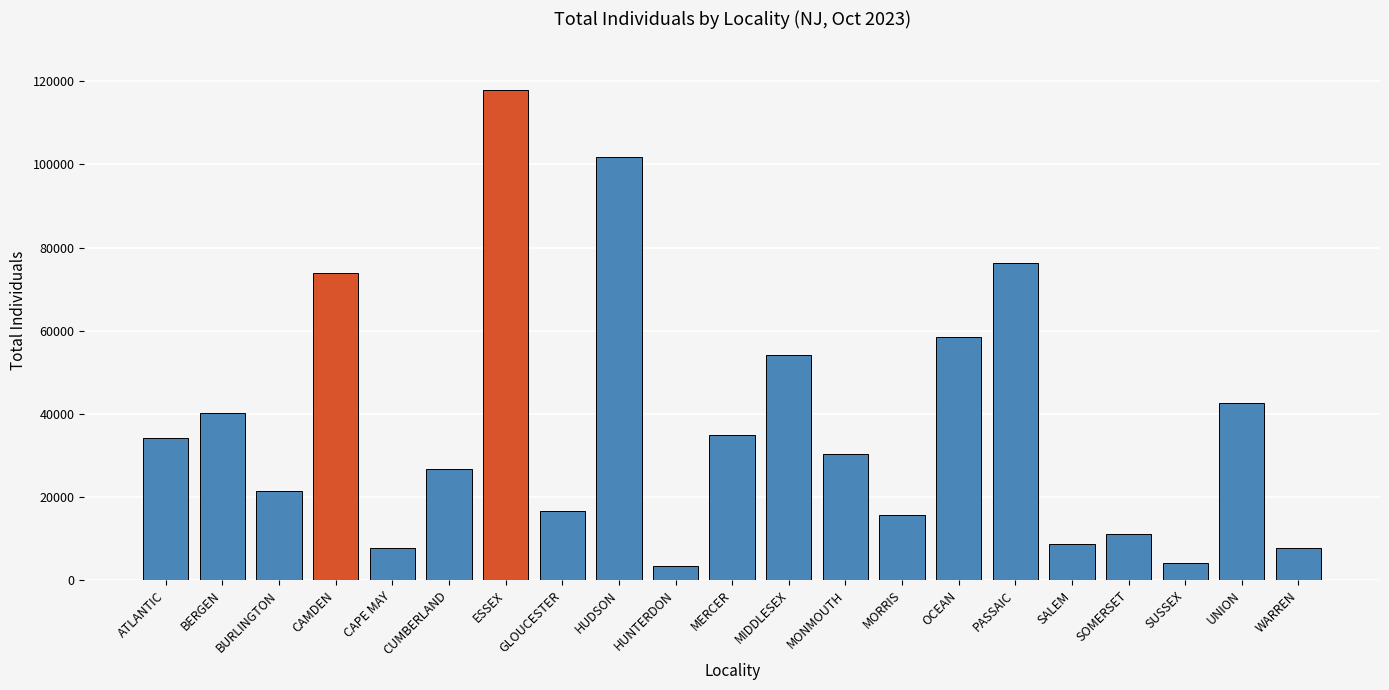

What is the smallest value displayed?

3437